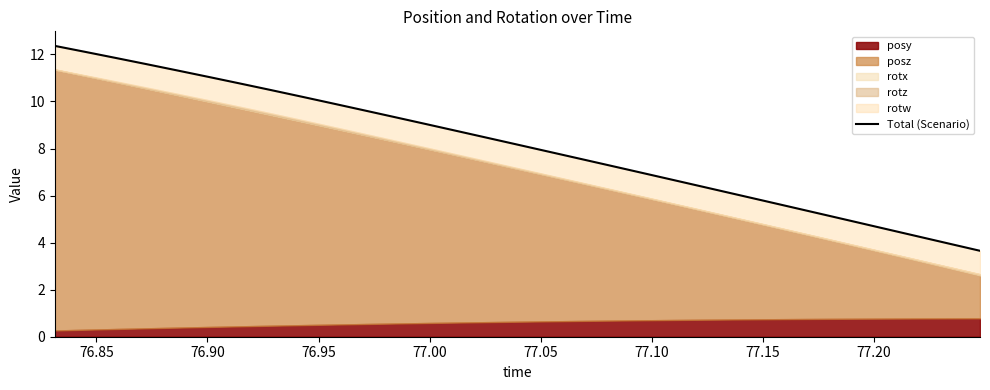

What is the smallest value displayed?

3.7